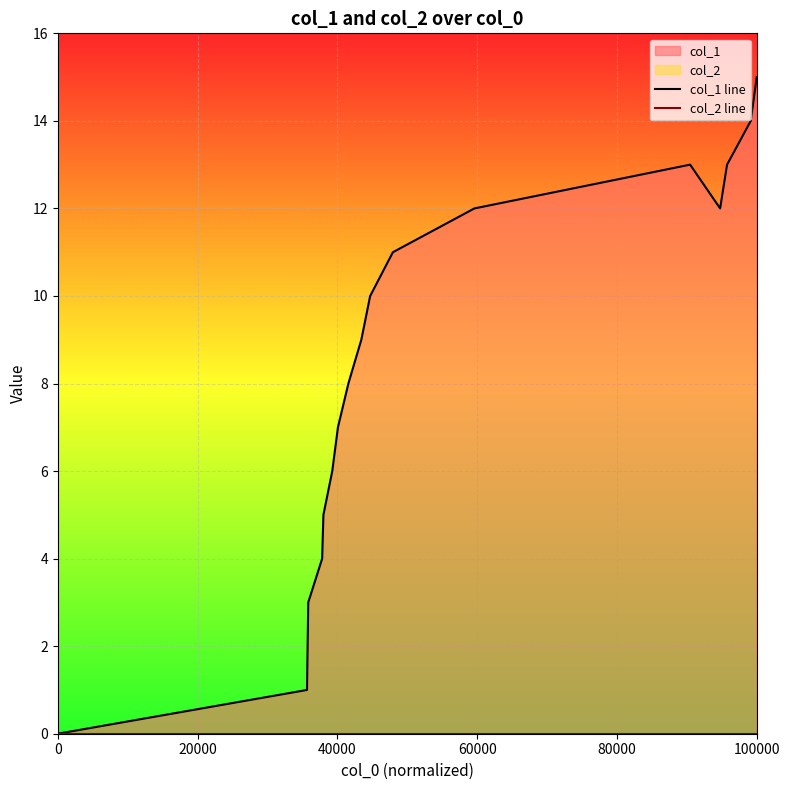

List the series in order of their overall mean, lowest first.

col_2 line, col_1 line